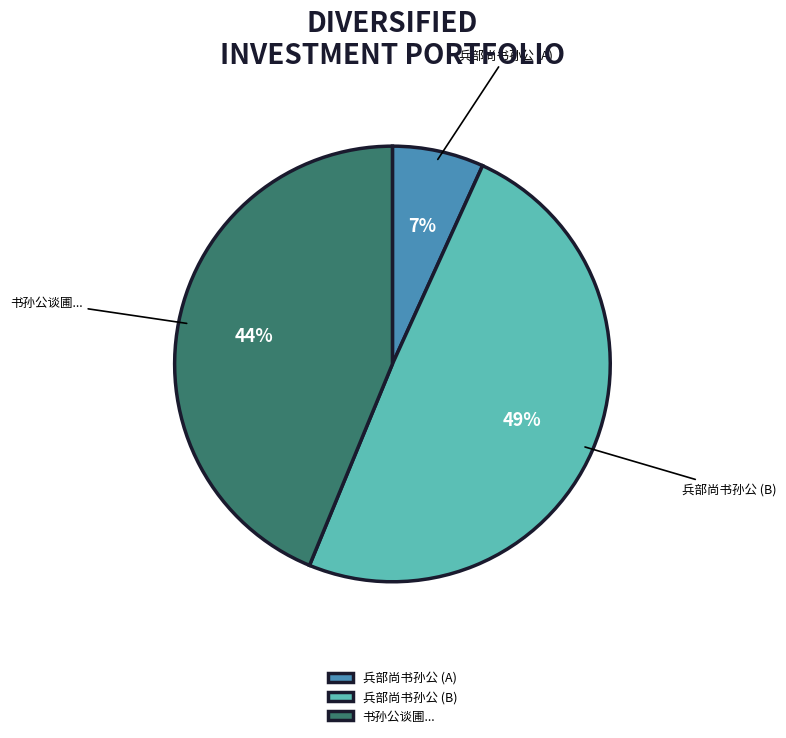

Which category has the smallest portion of the pie?

兵部尚书孙公 (A)